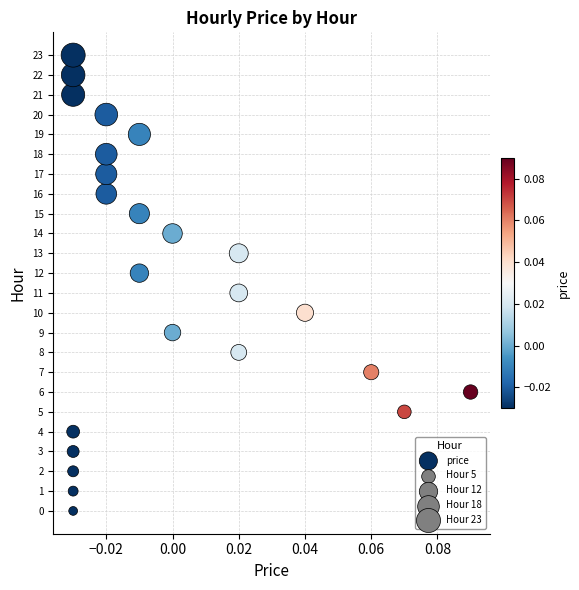

What is the range of Y values (max minus min)?

23